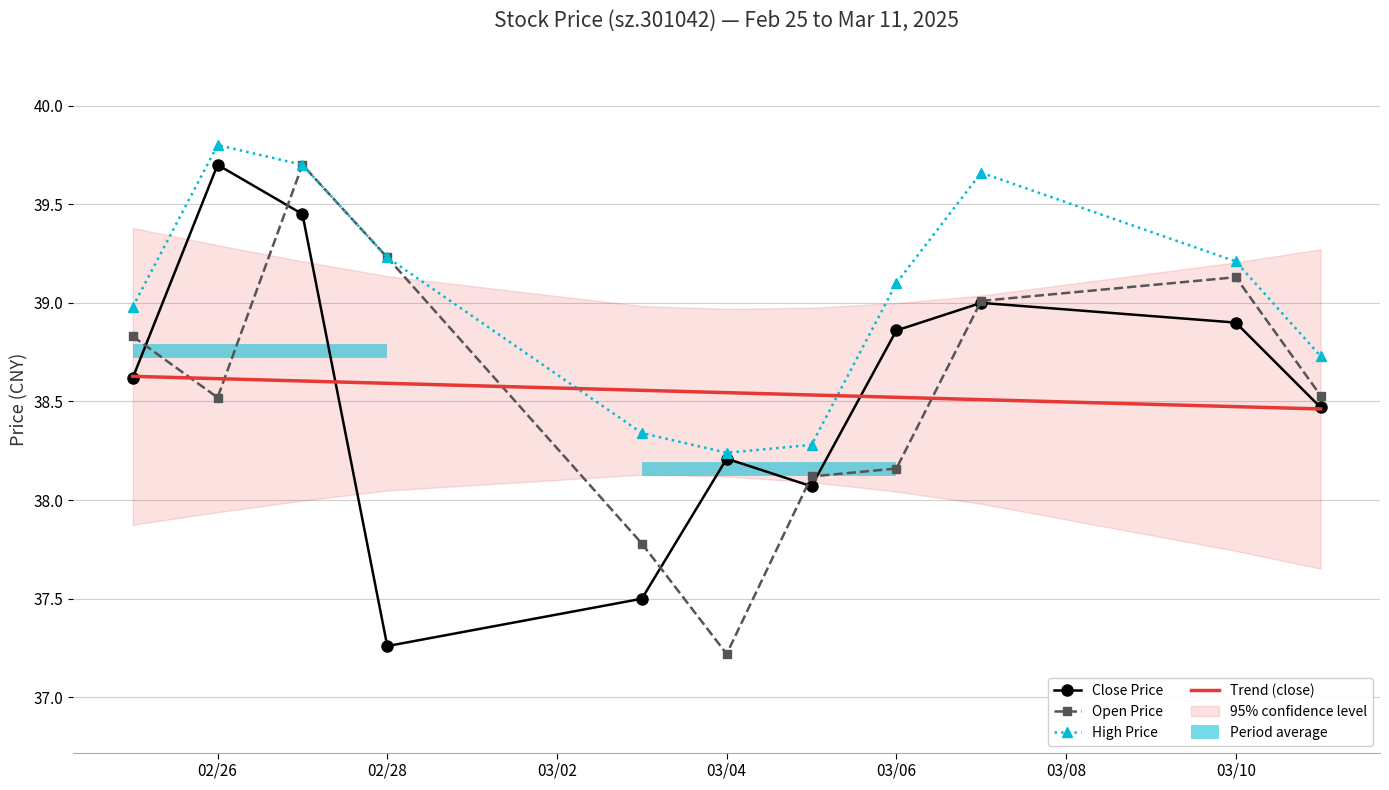

At which label does Open Price reach its minimum?

03/04